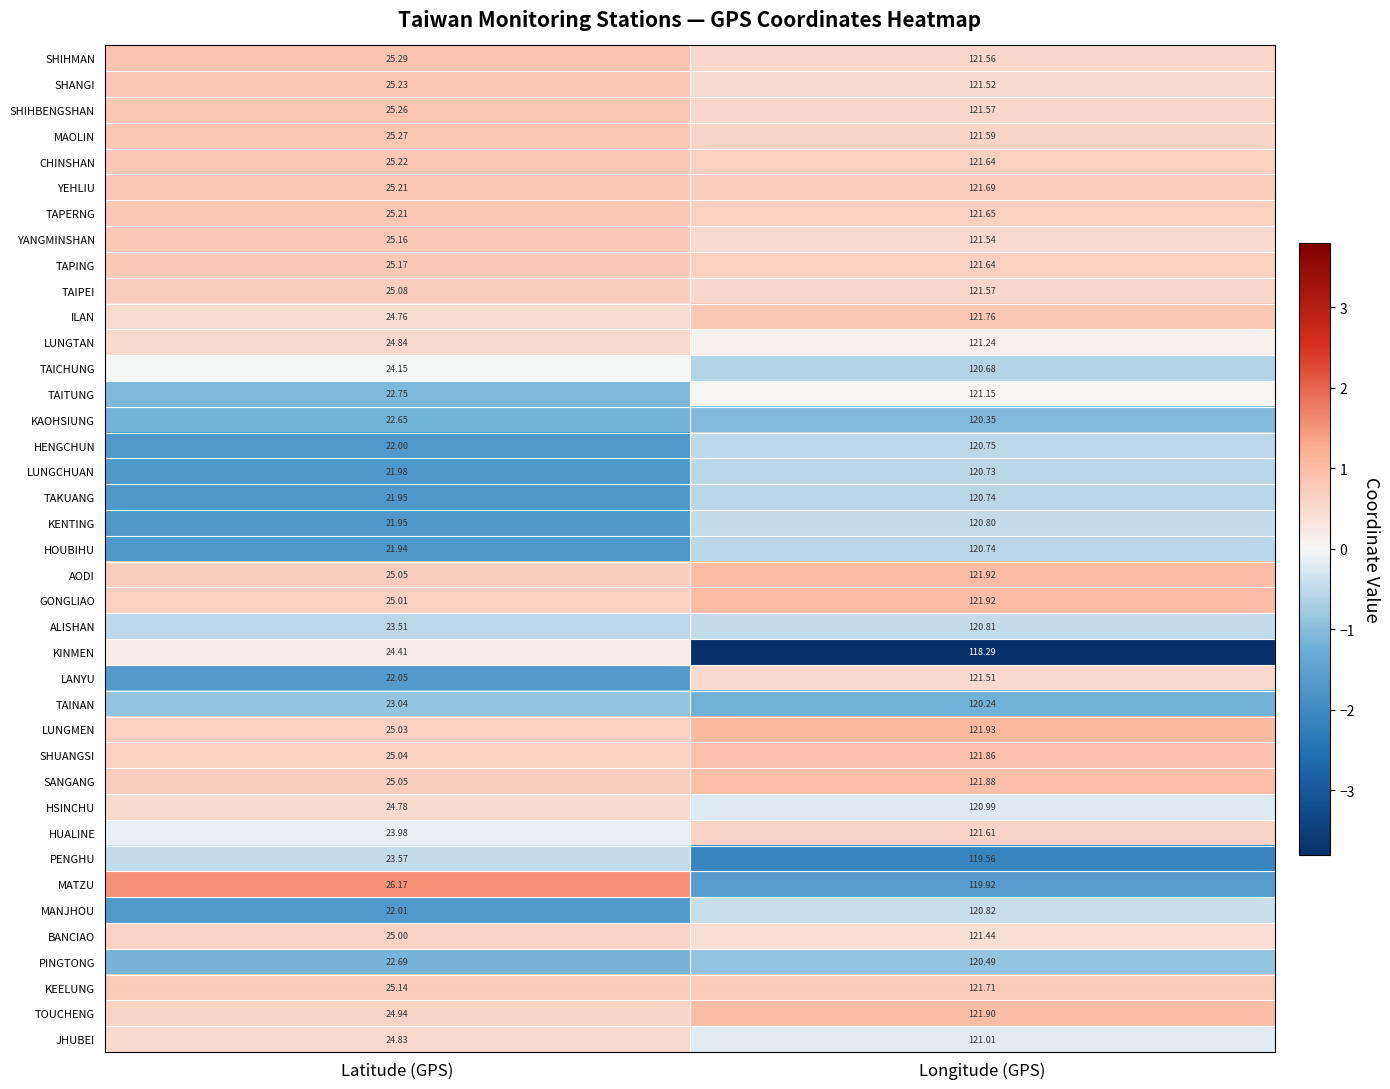

Which series has the largest total across all categories?

AODI